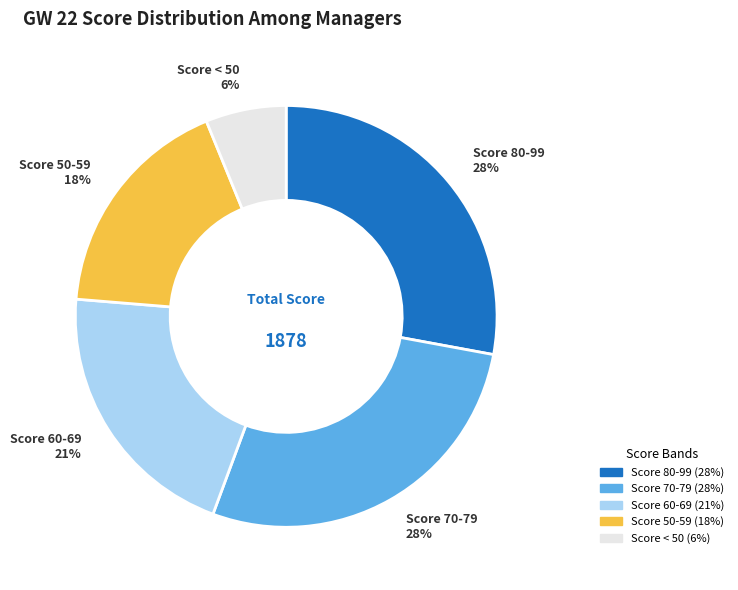

Is there any slice that represents more than half of the pie?

No